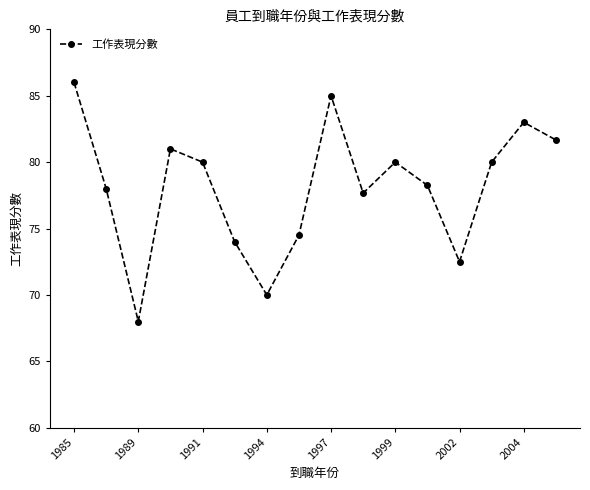

How many interior local peaks (higher than both neighbors) does the data have?

4